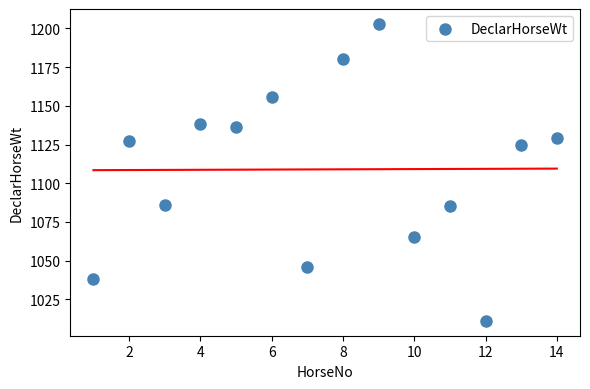

What is the range of Y values (max minus min)?

192